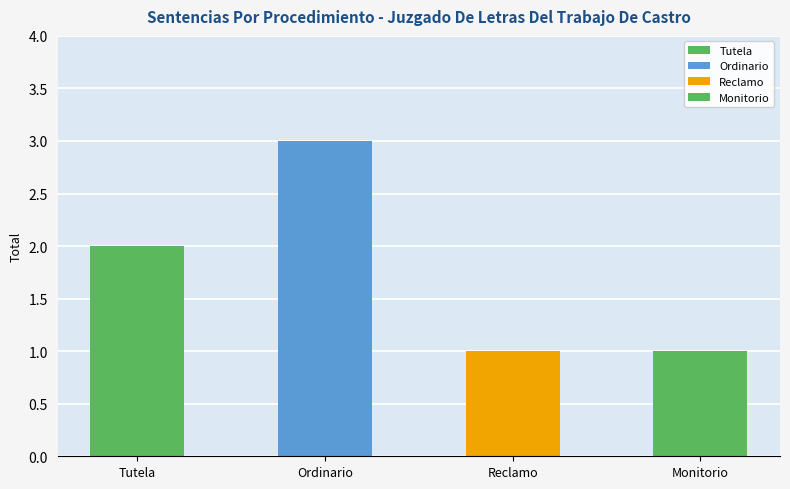

What is the minimum value shown in the chart?

1